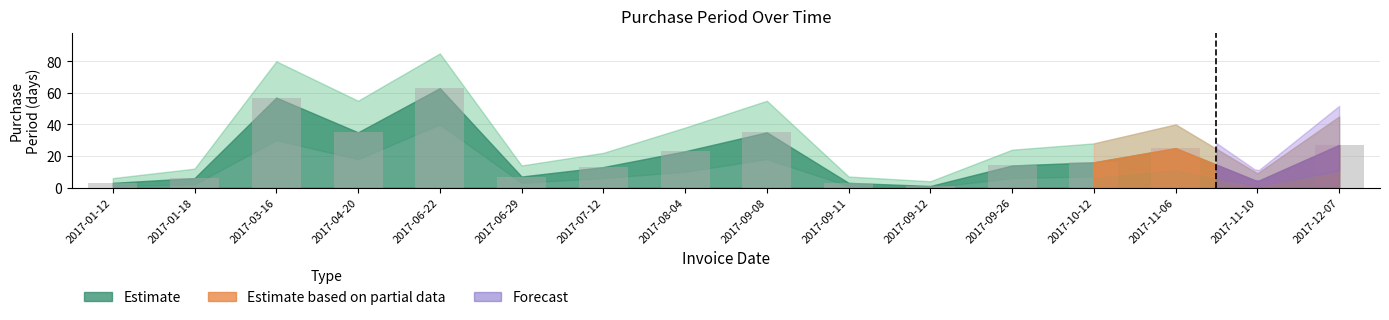

How many series are shown in this chart?

1